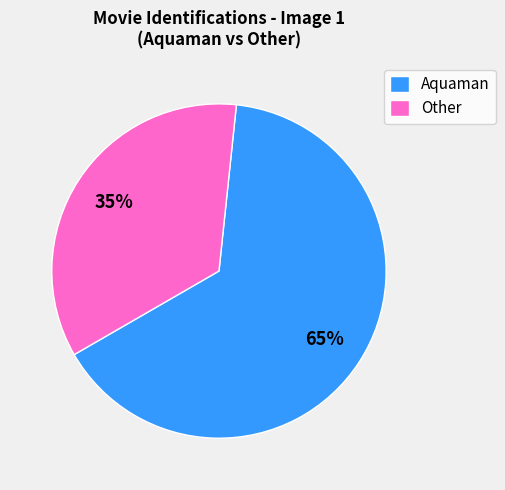

Do Other and Aquaman together represent more than half of the pie?

Yes